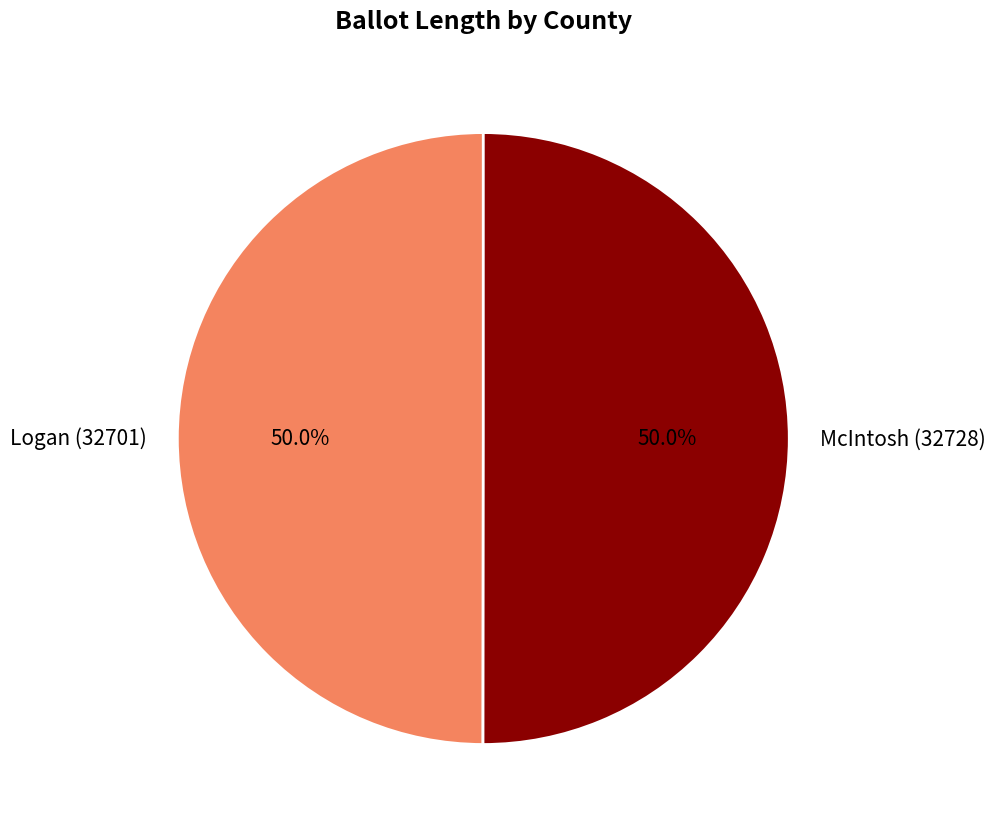

How much of the chart is everything except McIntosh (32728)?

50.0%